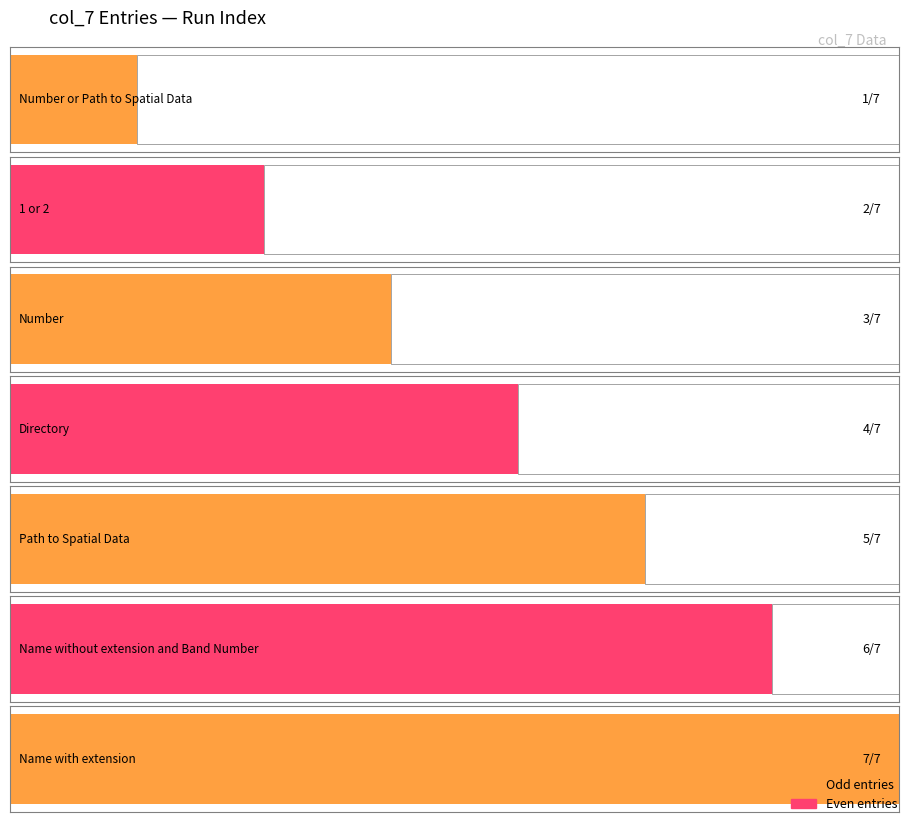

What is the smallest value displayed?

1